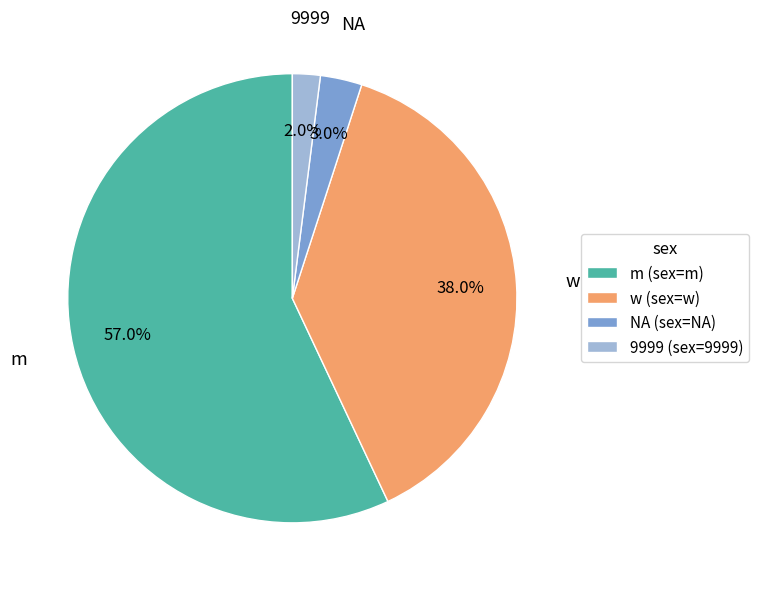

What is the smallest slice in the pie chart?

9999